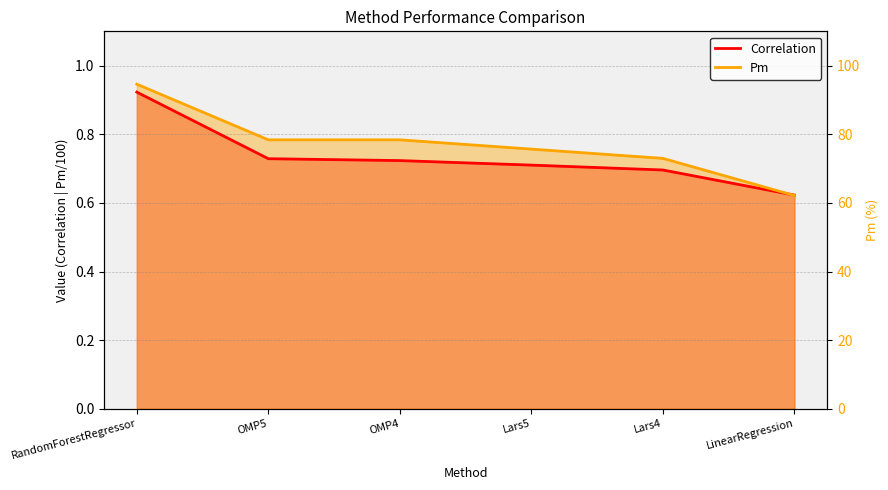

The Pm series shows 0.8 at OMP5. True or false?

True